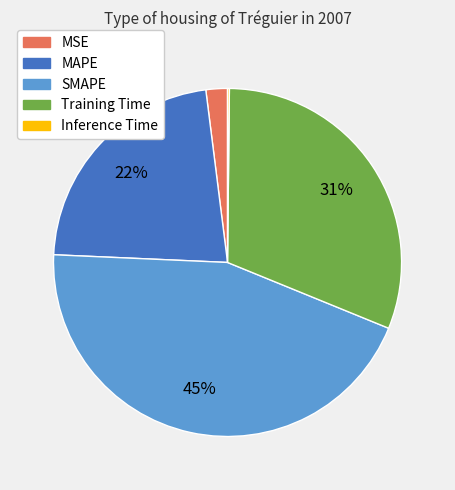

Which category has the biggest portion of the pie?

SMAPE